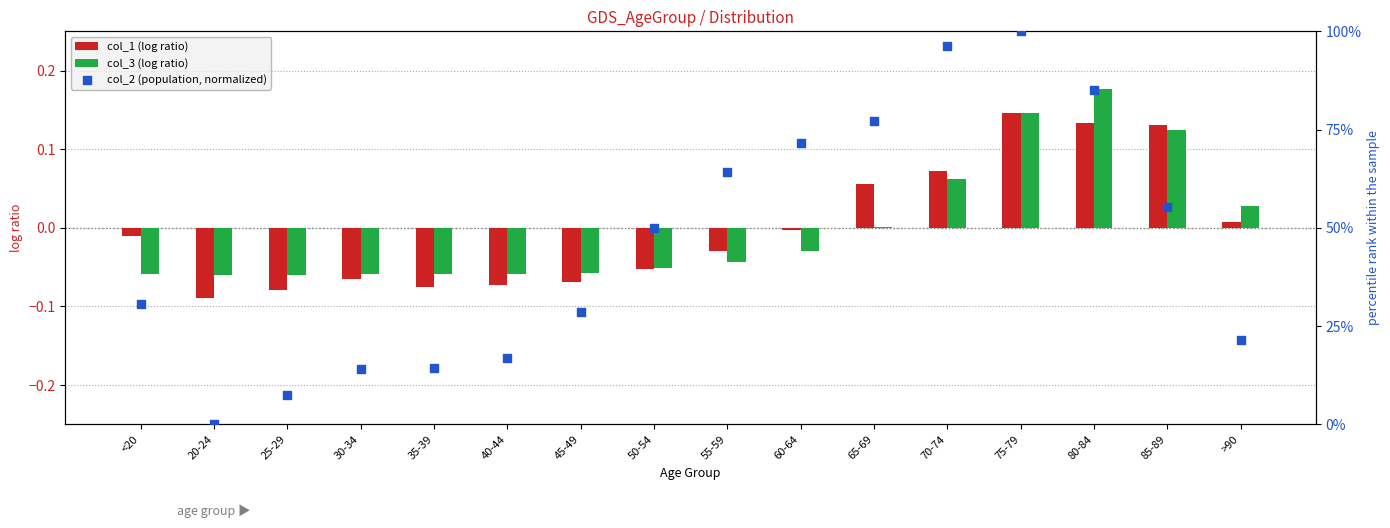

Which series reaches the maximum Y coordinate?

col_2 (population, normalized)